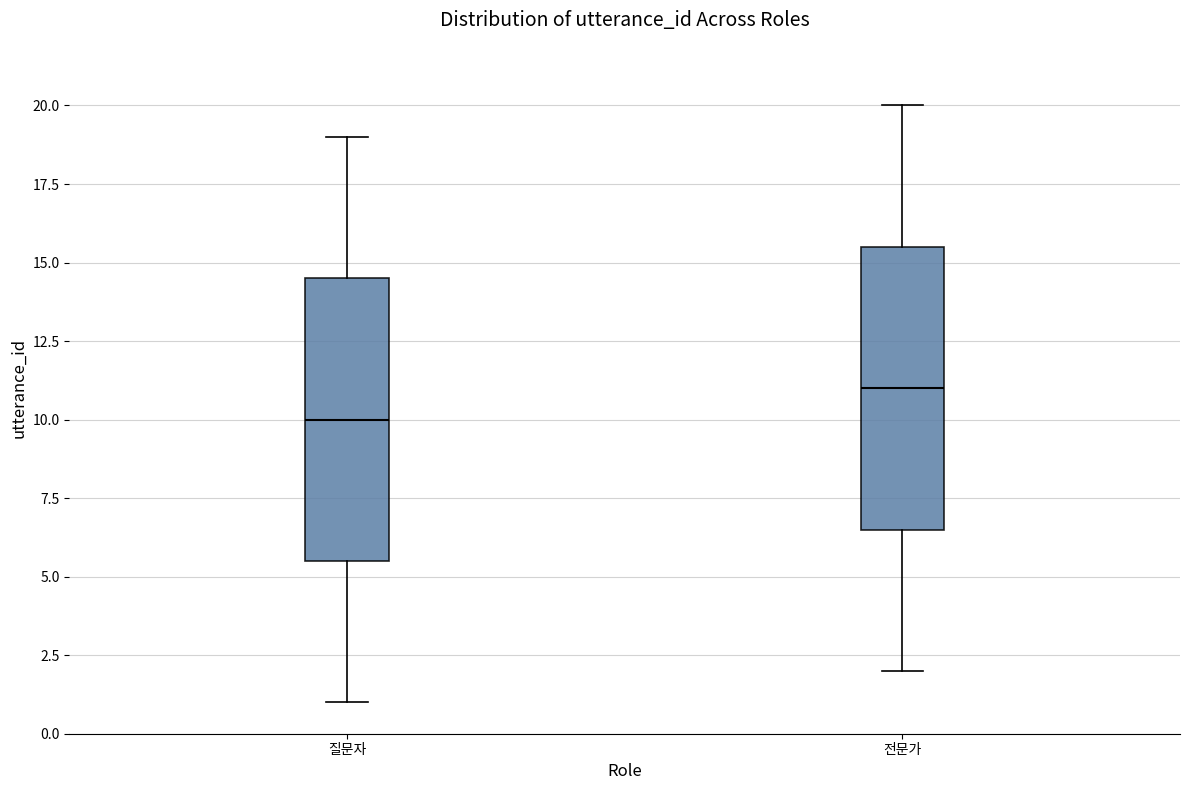

Where is the upper edge of the box for 질문자 on the y-axis? The values are not printed on the chart, so give them approximately, as read against the axis.

14.5